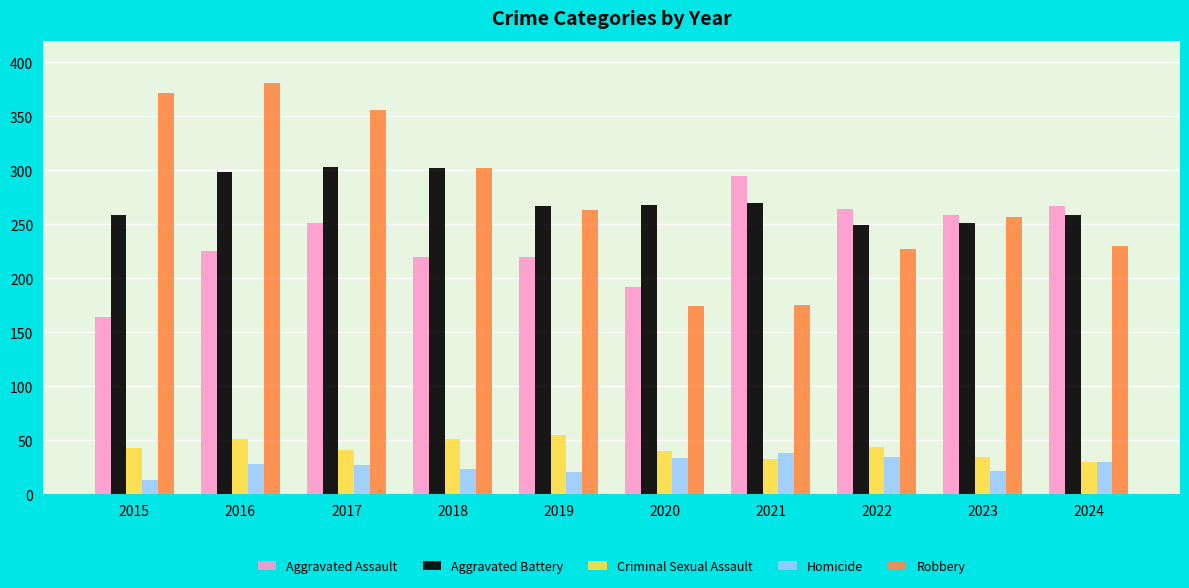

What is the total value across all series at 2015?

851